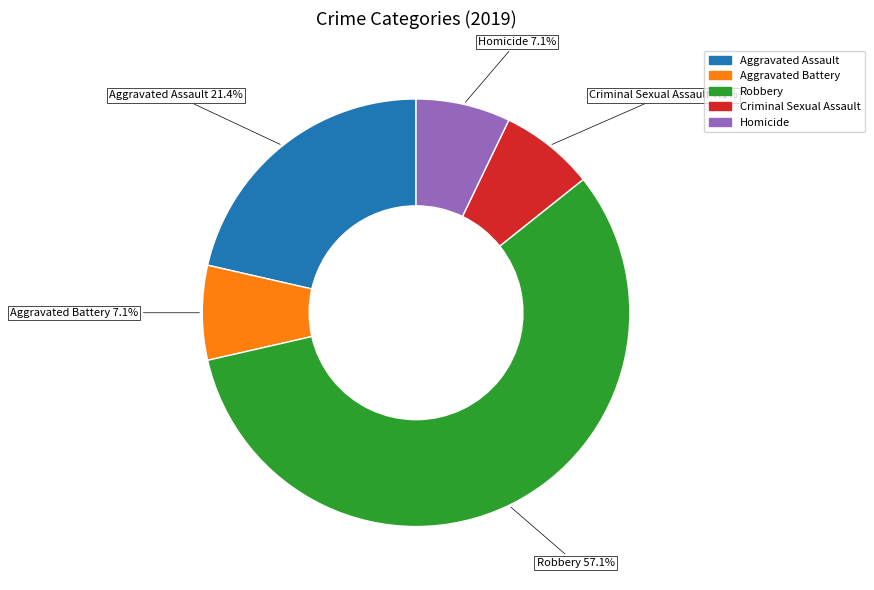

True or false: Robbery accounts for 57% of the total.

True